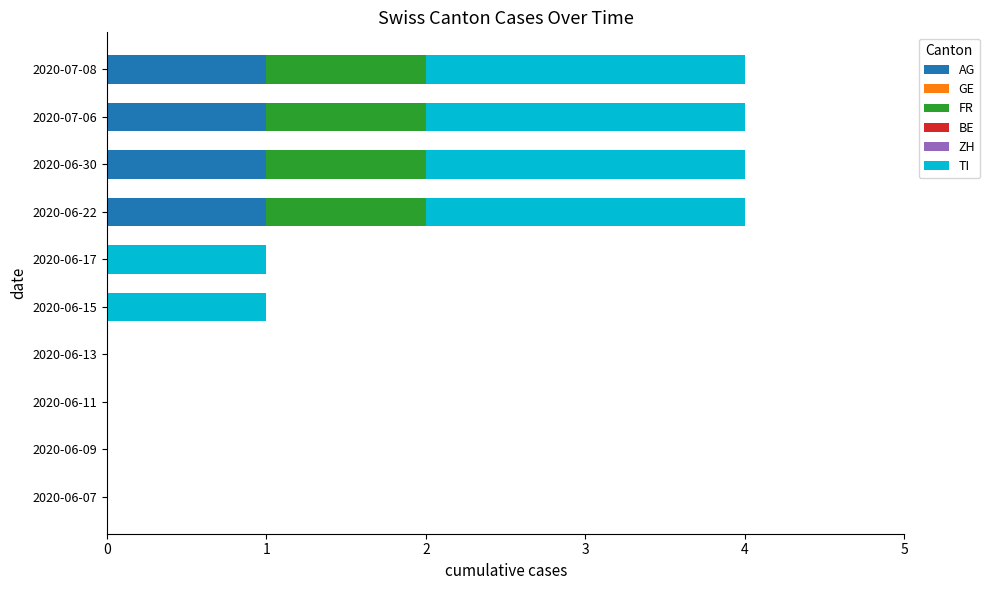

Is it true that AG equals -1 at 2020-06-11?

False